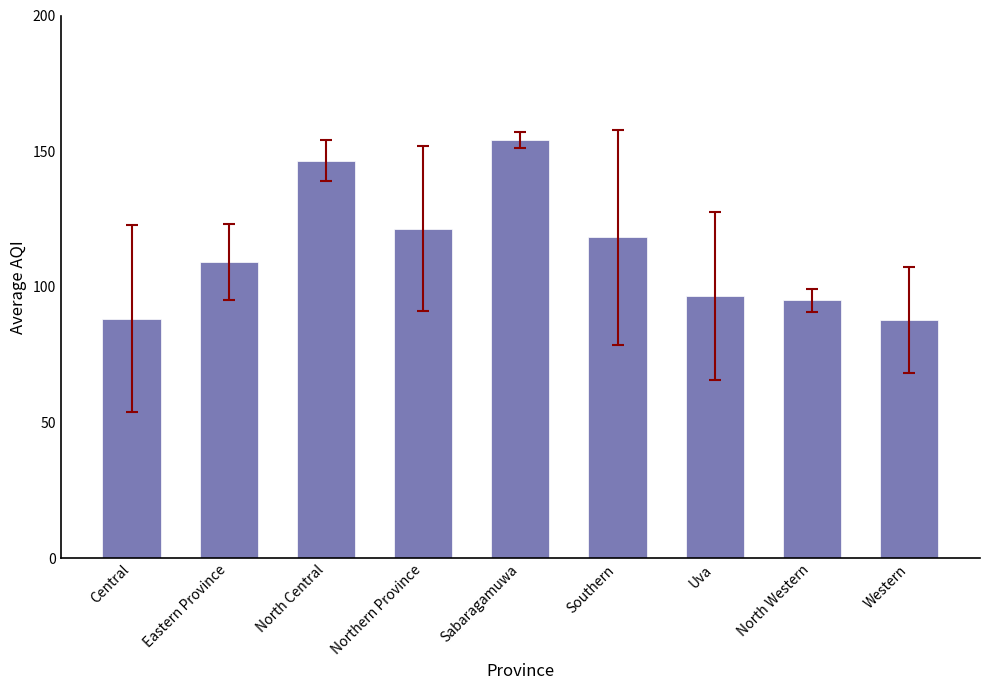

Approximately how many times larger is the value at Uva compared to Southern?

0.8